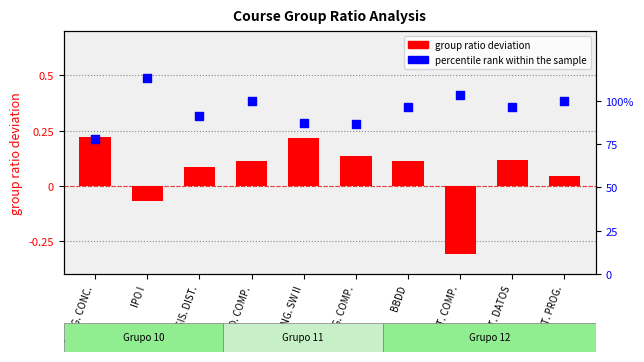

Is the value of percentile rank within the sample at ING. SW II greater than the value of group ratio deviation at BBDD?

Yes